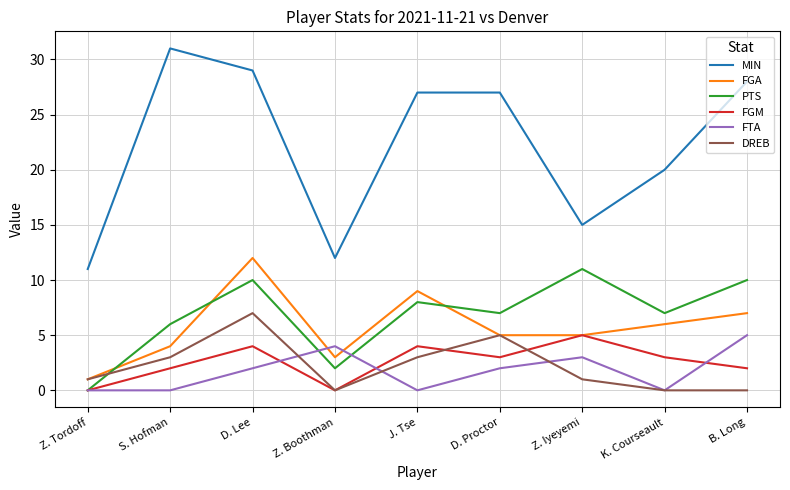

Is the value of DREB at D. Proctor greater than the value of FGM at Z. Tordoff?

Yes